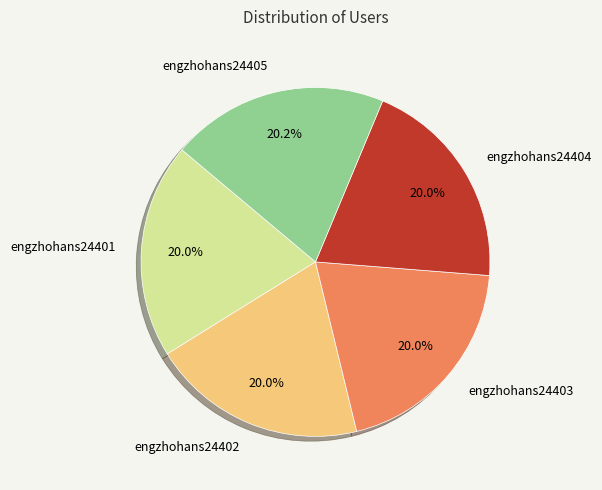

To the nearest percent, what portion does engzhohans24403 represent?

20%